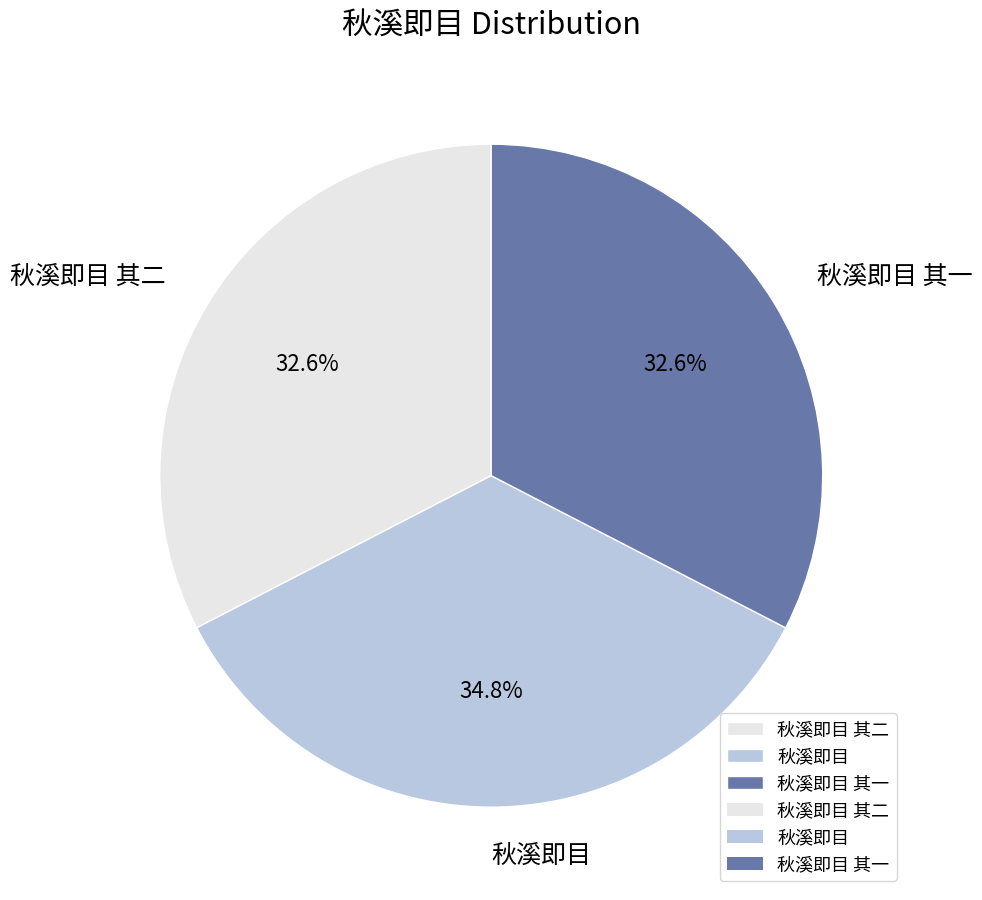

Is it true that 秋溪即目 其二 is 23% of the pie?

False